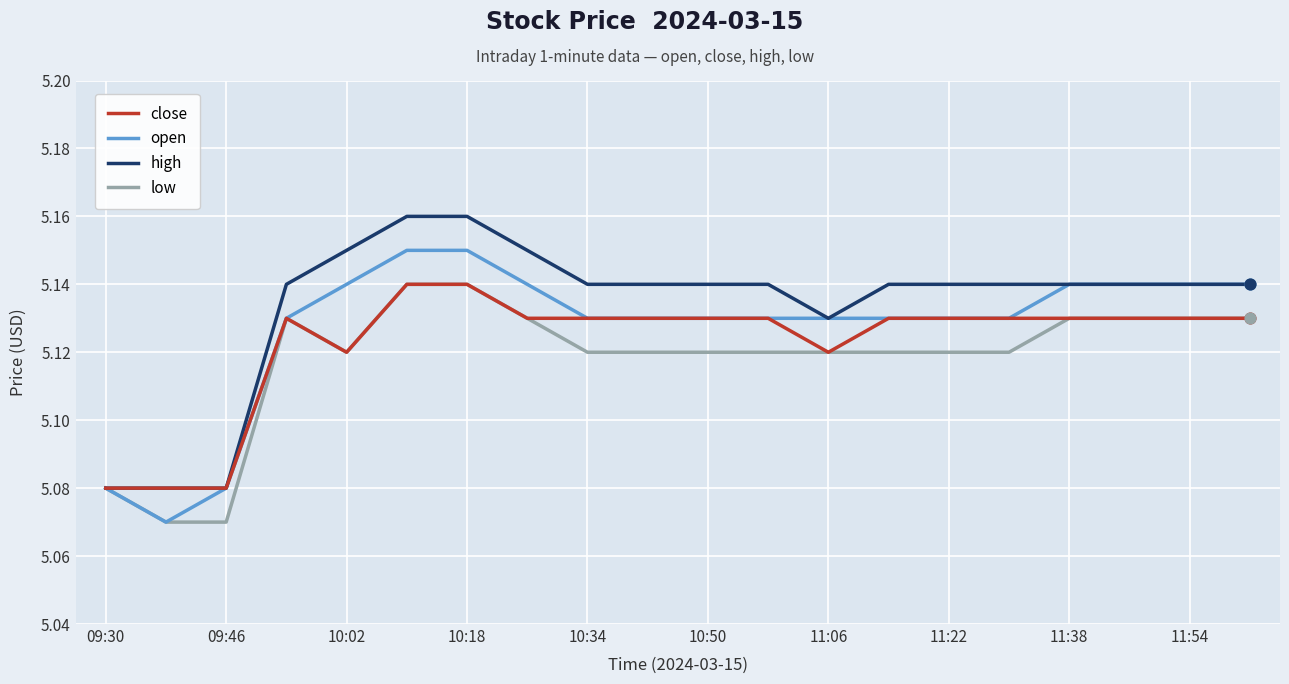

Rank the series by their average value, from lowest to highest.

low, close, open, high